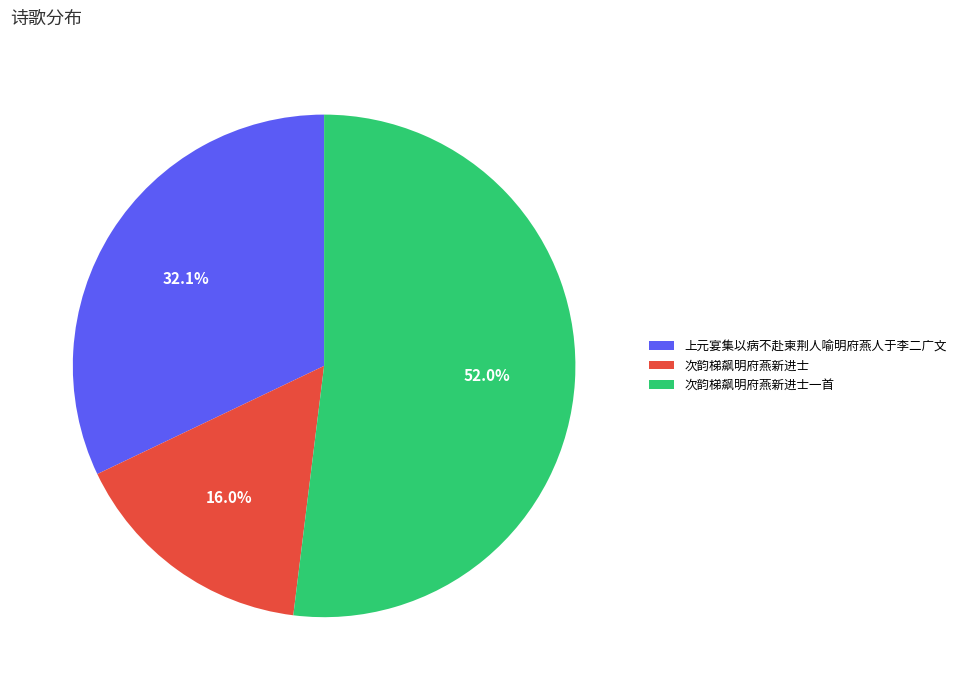

What percentage is the 次韵梯飙明府燕新进士一首 slice, to the nearest percent?

52%